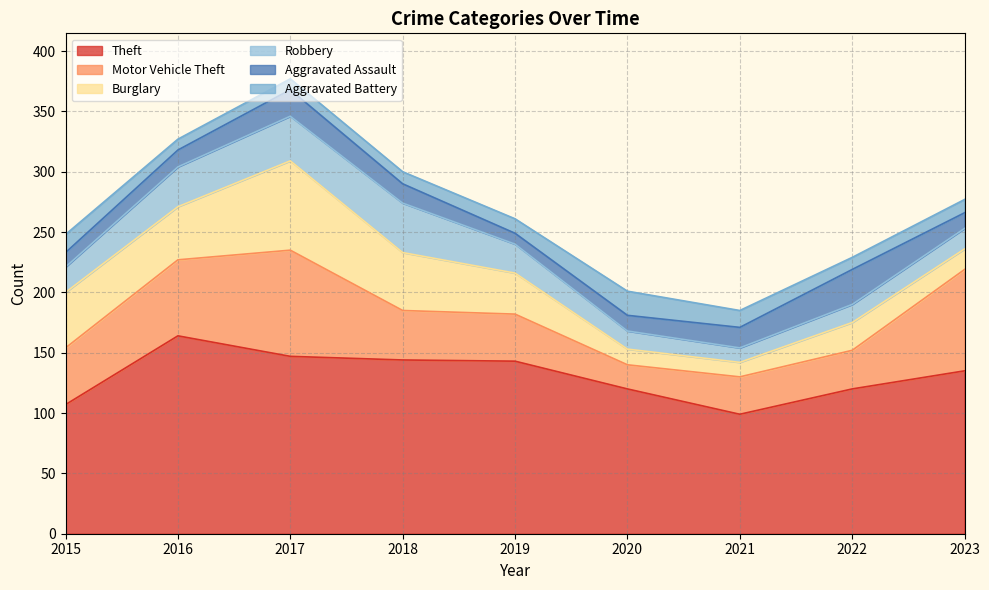

How many lines are shown in the chart?

6